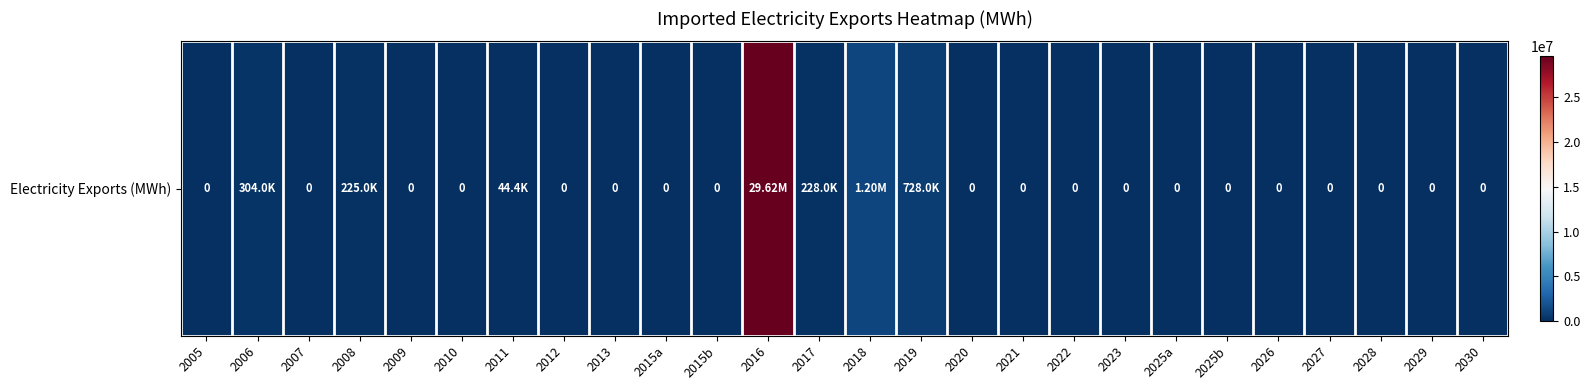

What is the maximum value shown in the chart?

29623070.5